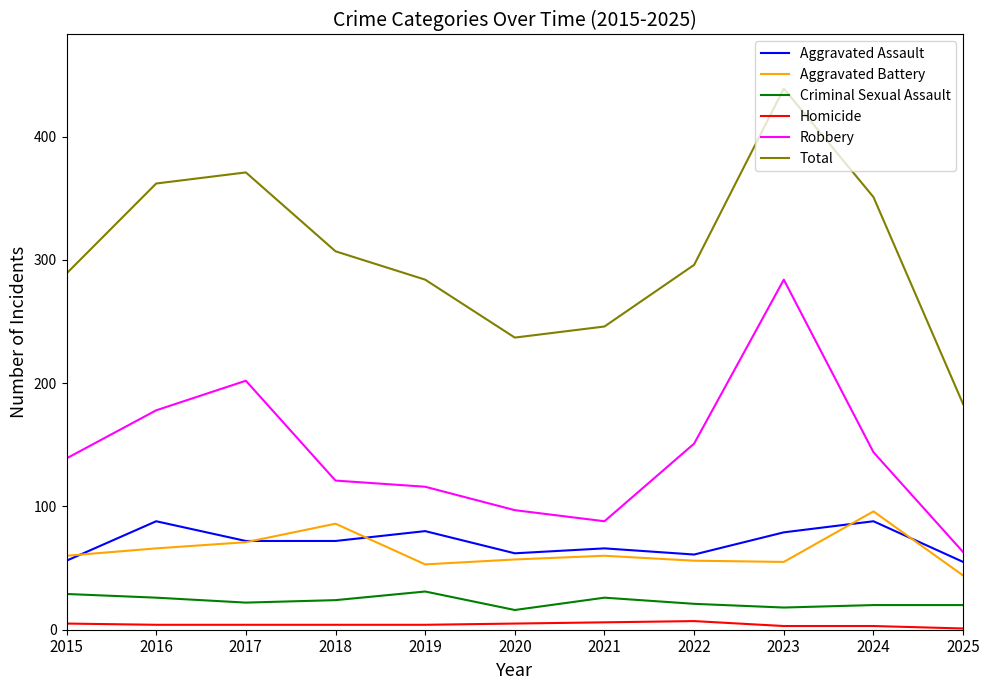

True or false: Homicide and Total intersect in this chart.

False